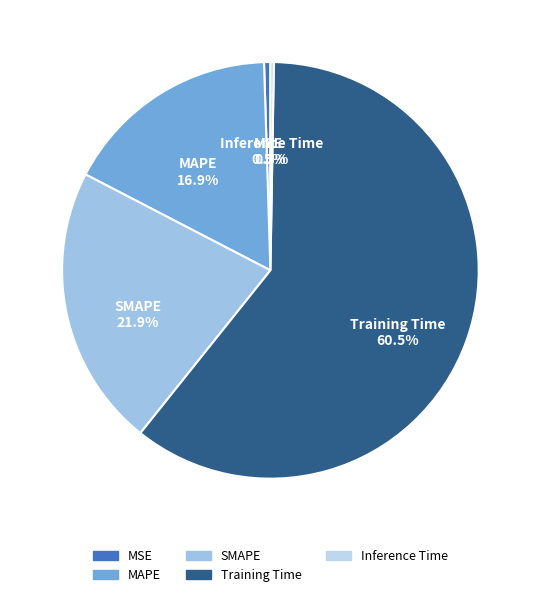

Approximately how many times larger is the value at MAPE compared to Training Time?

0.3